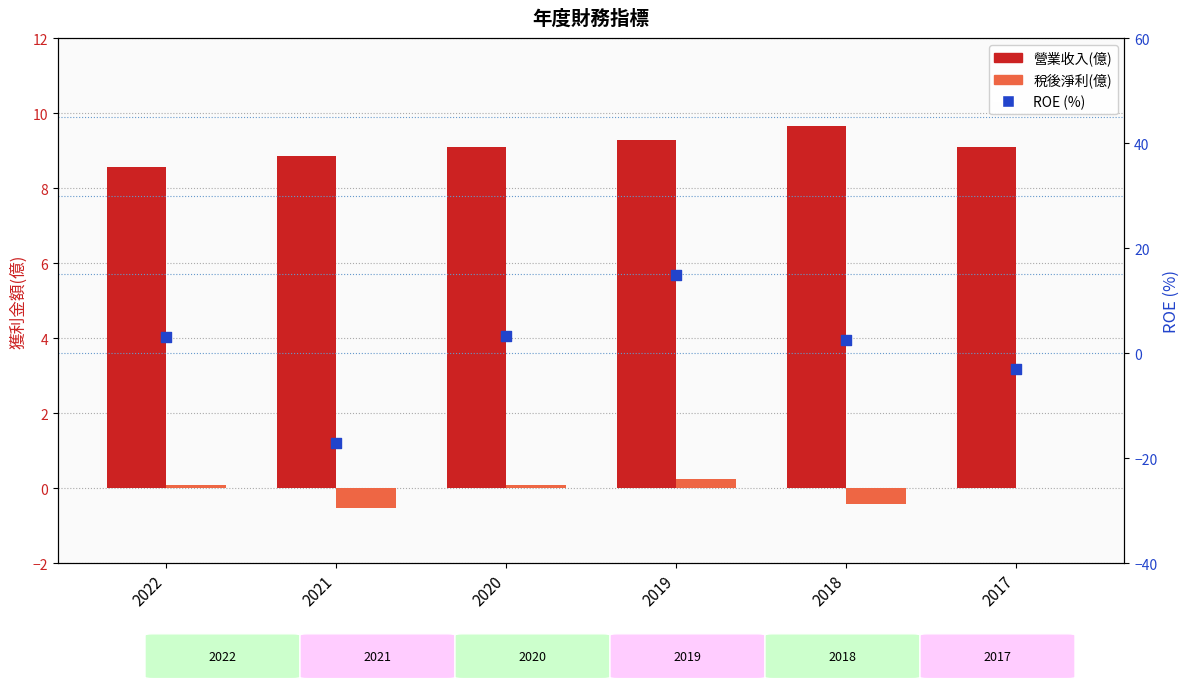

At how many categories does at least one series exceed -4?

6